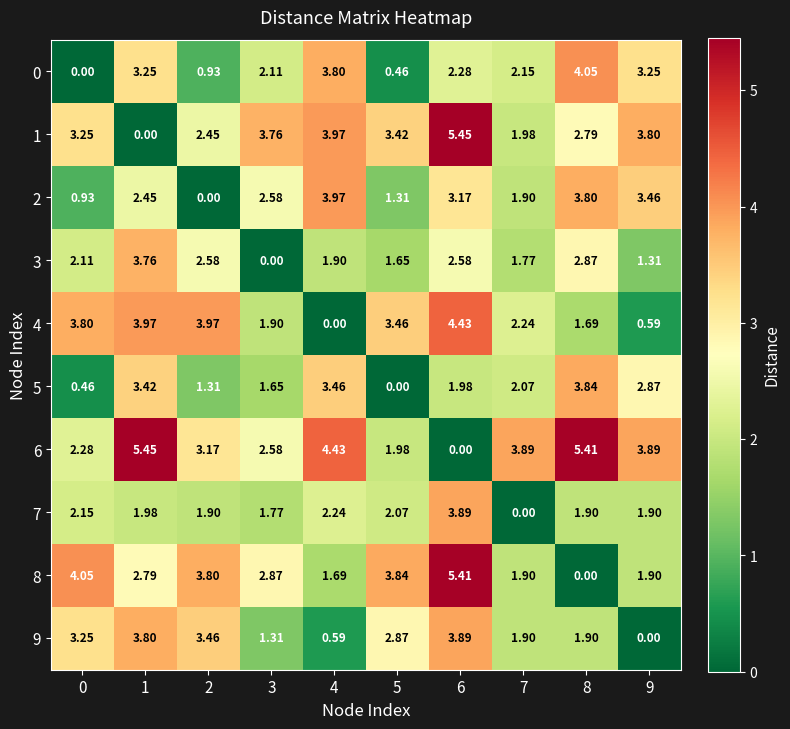

Is the value of 1 at 8 greater than the value of 7 at 4?

Yes